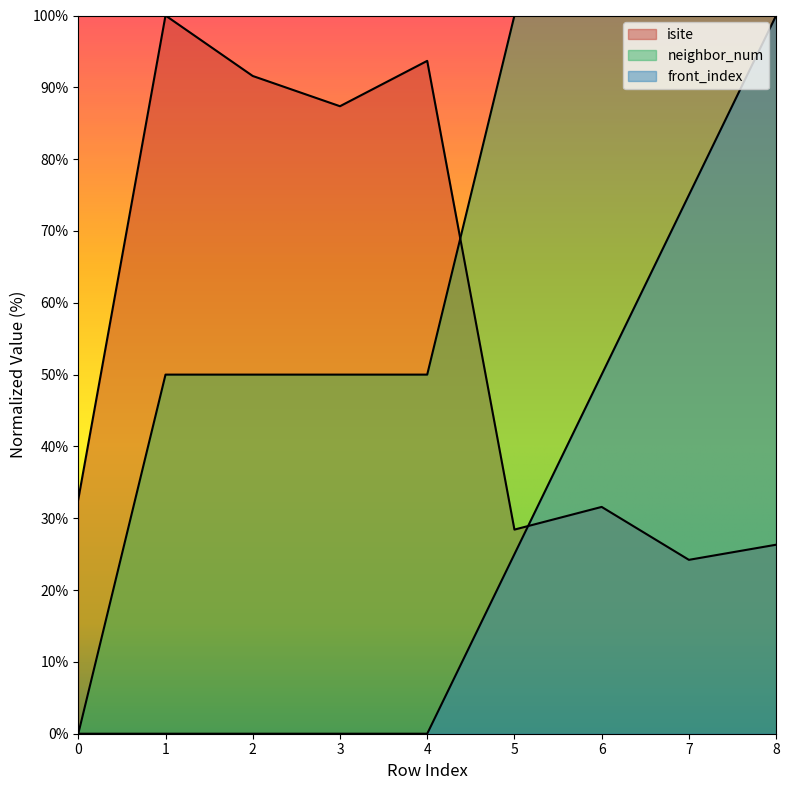

Is it true that front_index equals -57.9 at 0?

False